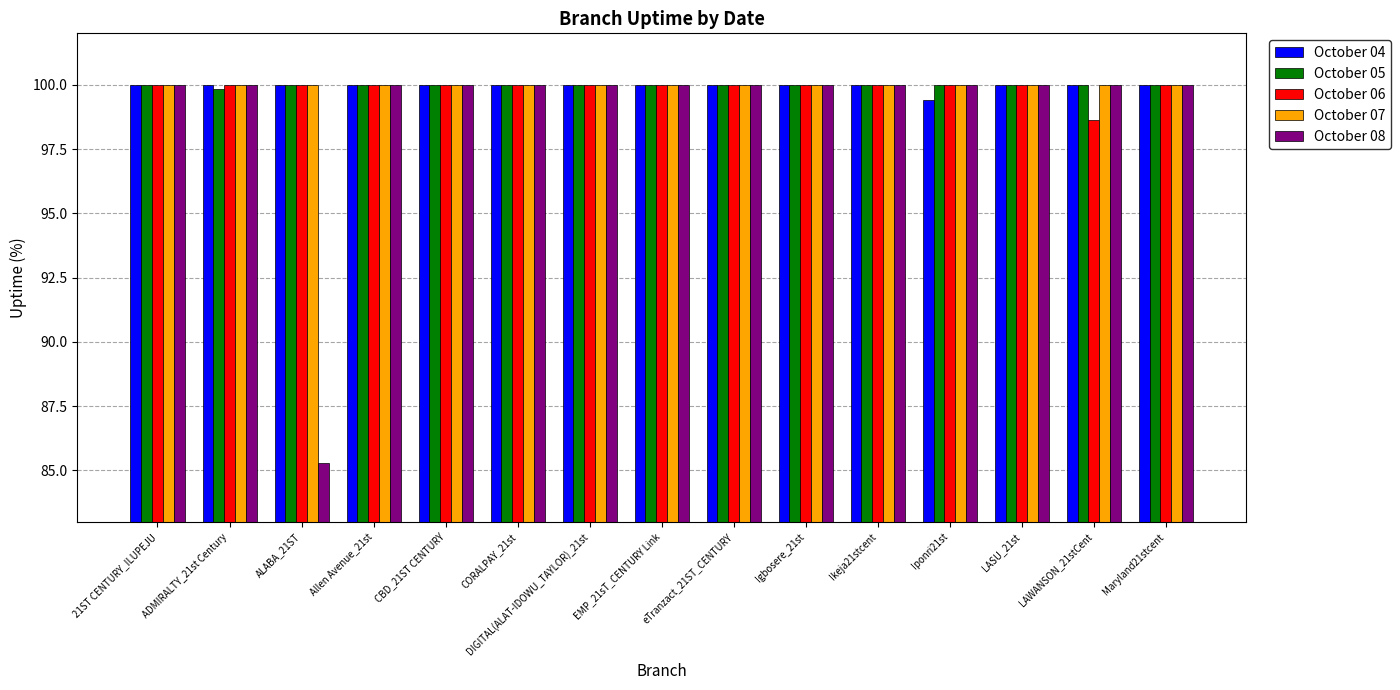

What are all the series names shown in the legend?

October 04, October 05, October 06, October 07, October 08